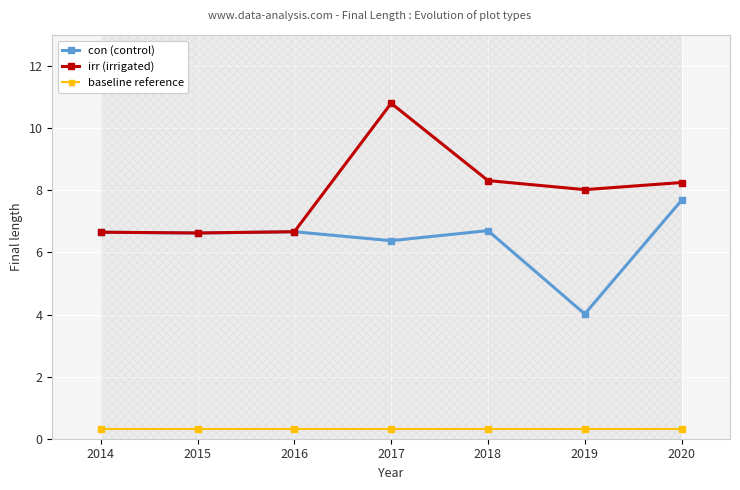

List the series in order of their peak value, lowest first.

baseline reference, con (control), irr (irrigated)